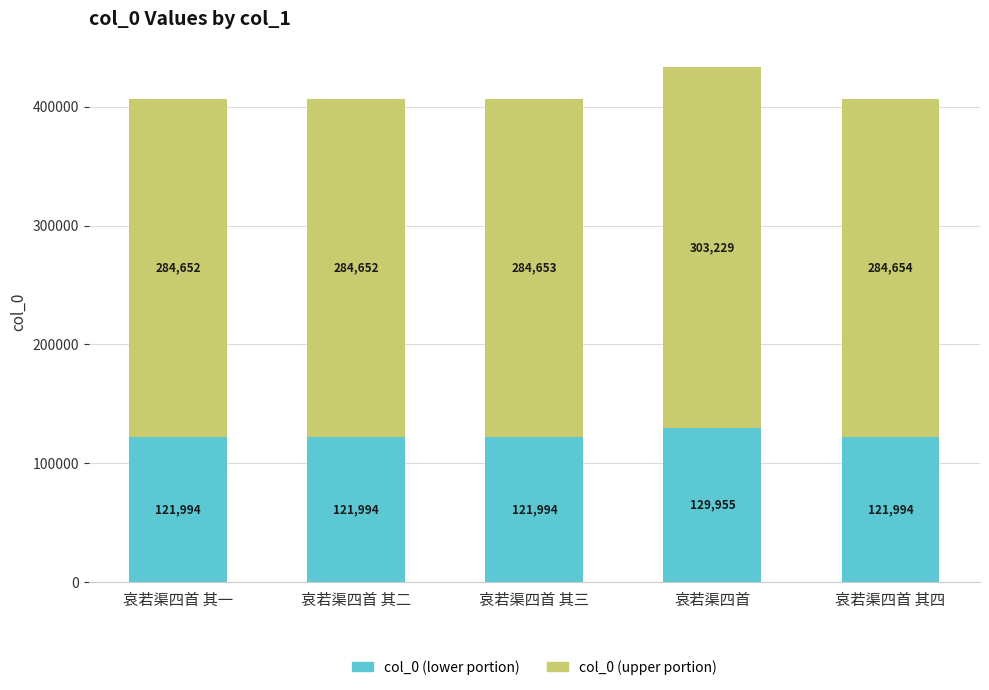

What is the minimum value for col_0 (lower portion)?

121993.5